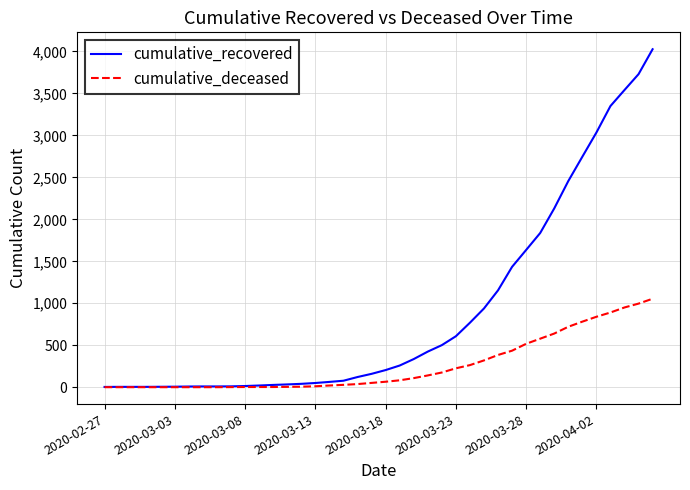

What is the maximum value shown in the chart?

4027